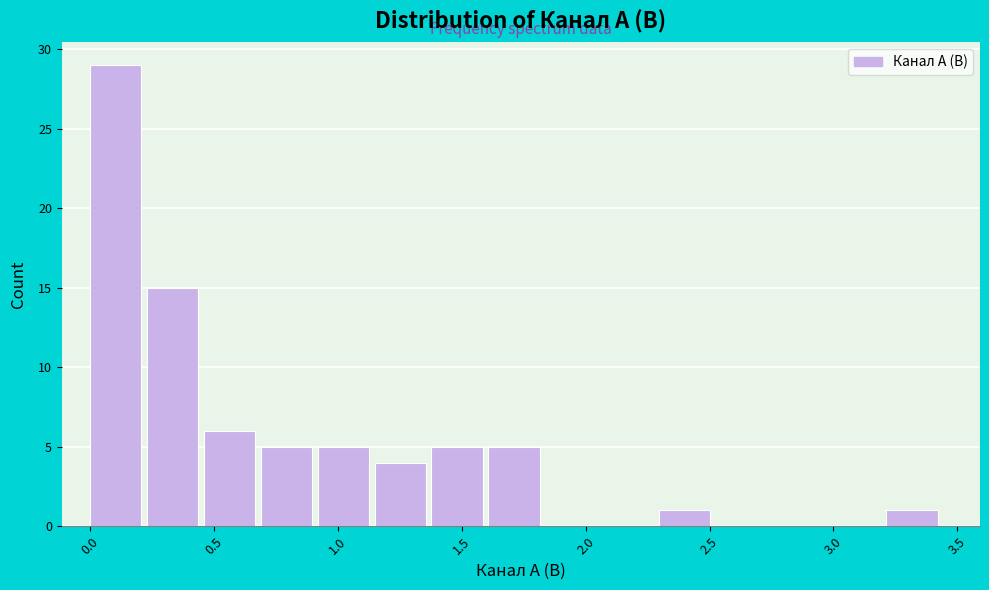

Reading left to right, list every bar in this chart as the range it spans on the x-axis followed by its height. Neither the bar edges nor the heights are printed on the chart, so give them approximately, as read against the axes.

0.00 to 0.25: 29
0.25 to 0.45: 15
0.45 to 0.70: 6
0.70 to 0.90: 5
0.90 to 1.15: 5
1.15 to 1.40: 4
1.40 to 1.60: 5
1.60 to 1.85: 5
1.85 to 2.05: 0
2.05 to 2.30: 0
2.30 to 2.55: 1
2.55 to 2.75: 0
2.75 to 3.00: 0
3.00 to 3.20: 0
3.20 to 3.45: 1